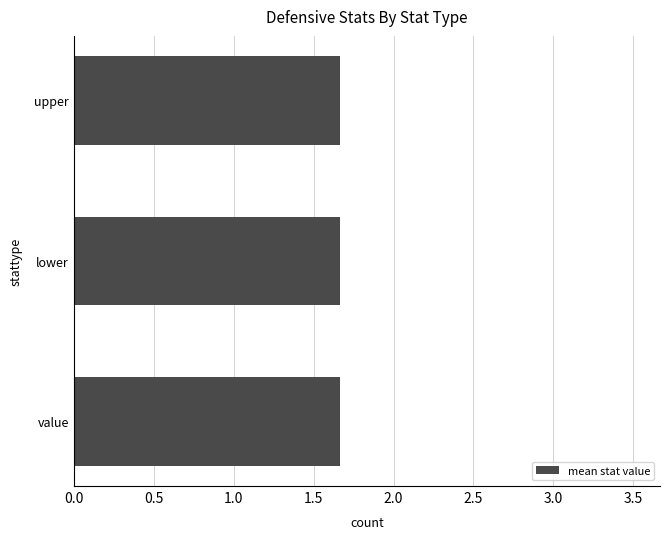

At which category is the sum across all series the highest?

value